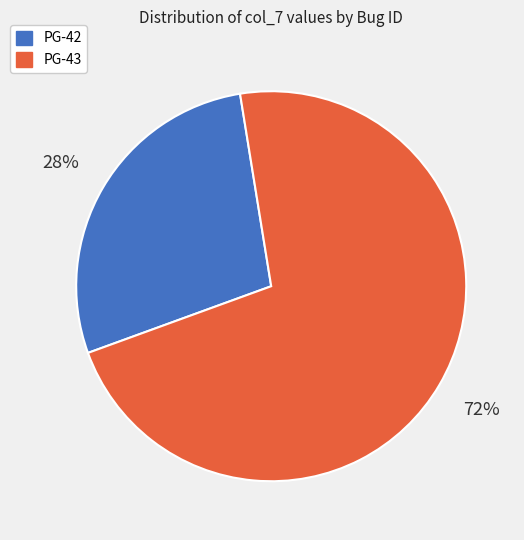

Do PG-43 and PG-42 together represent more than half of the pie?

Yes